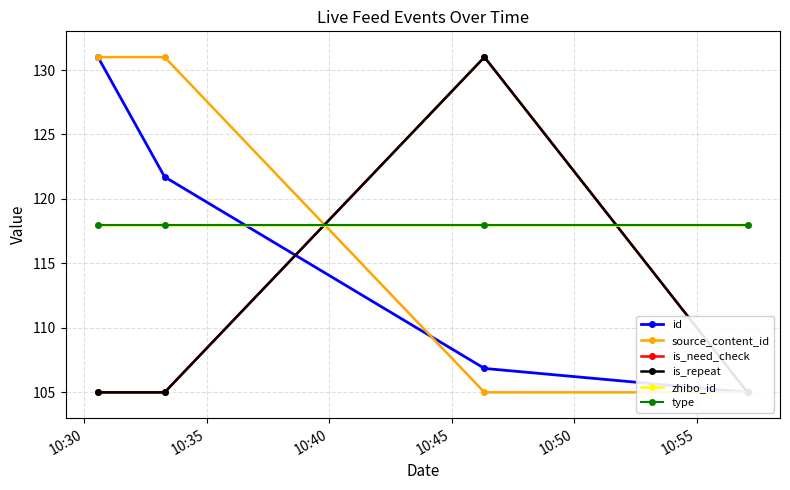

How many intersections are there between source_content_id and type?

1